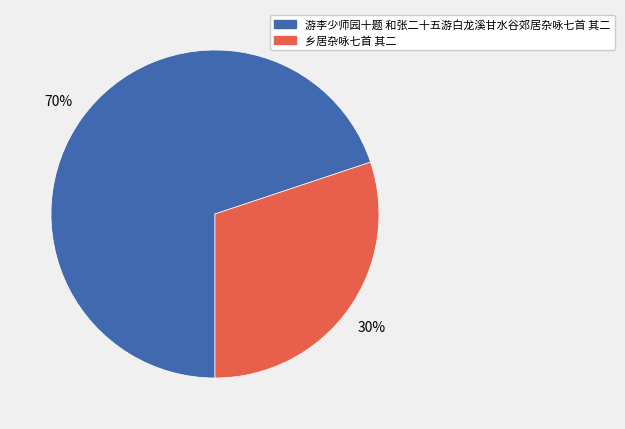

To the nearest percent, what is the combined percentage of 乡居杂咏七首 其二 and 游李少师园十题 和张二十五游白龙溪甘水谷郊居杂咏七首 其二?

100%